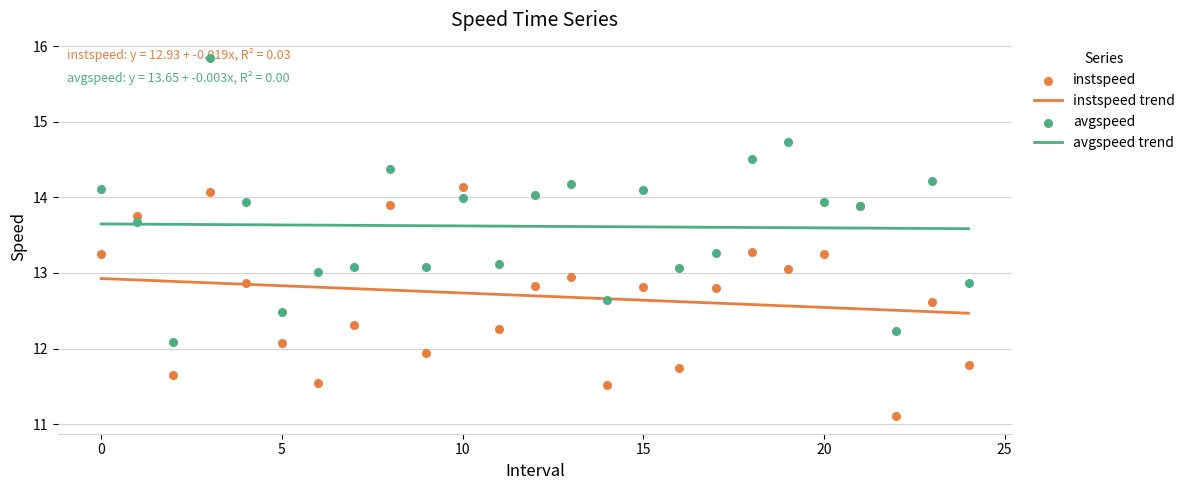

True or false: instspeed trend and avgspeed trend intersect in this chart.

False